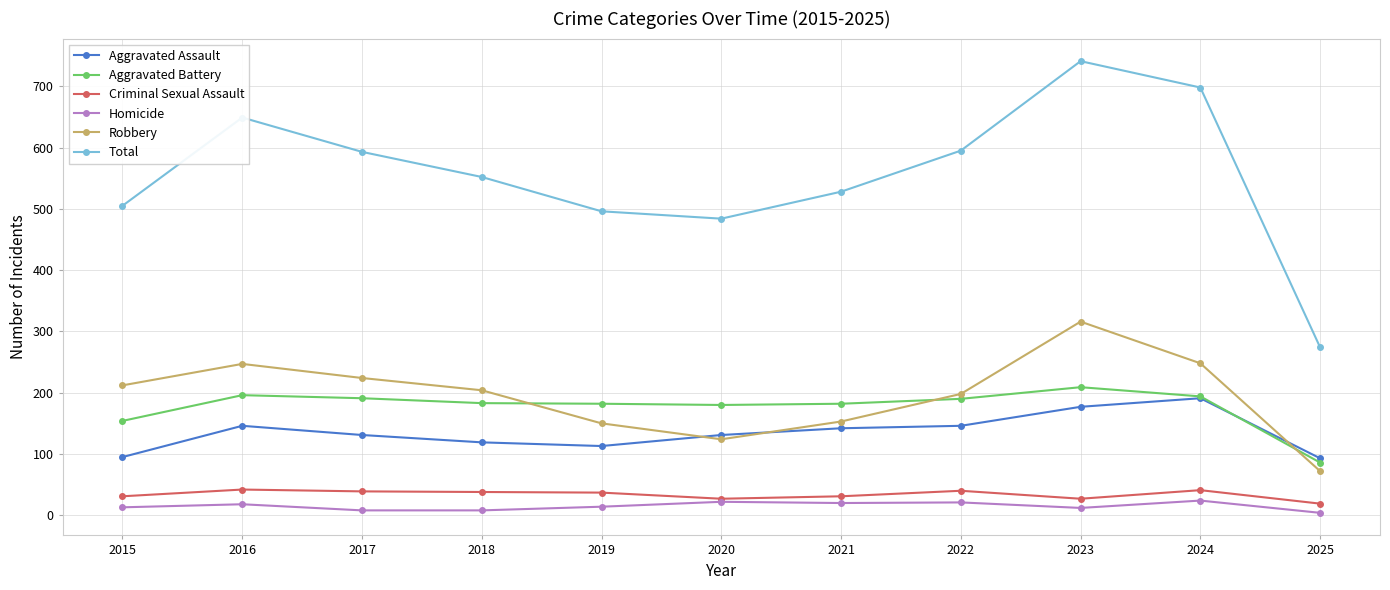

Is the value of Robbery at 2019 greater than the value of Aggravated Assault at 2024?

No